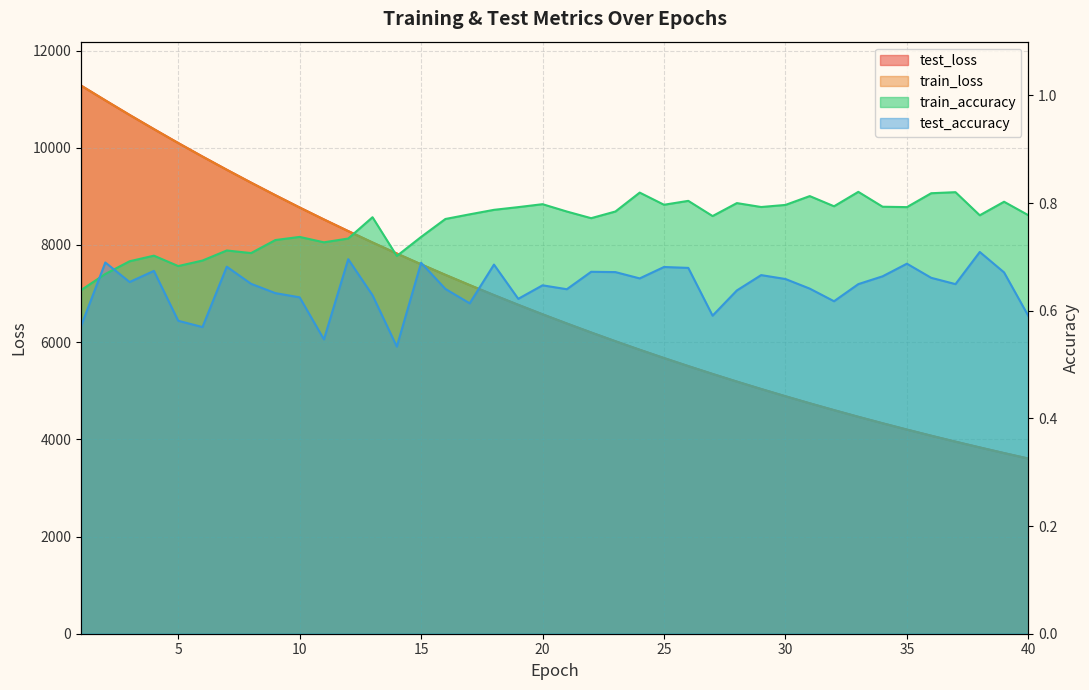

At which category does train_accuracy reach its first local peak?

4